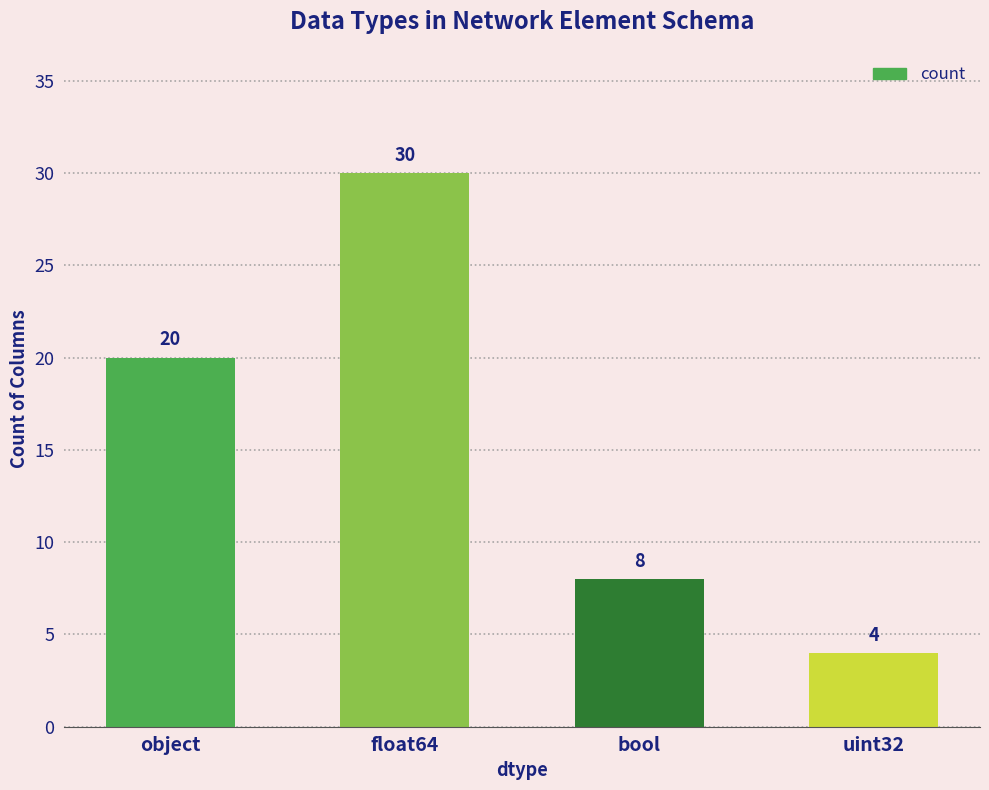

Are the bars grouped side by side (vs. stacked)?

No